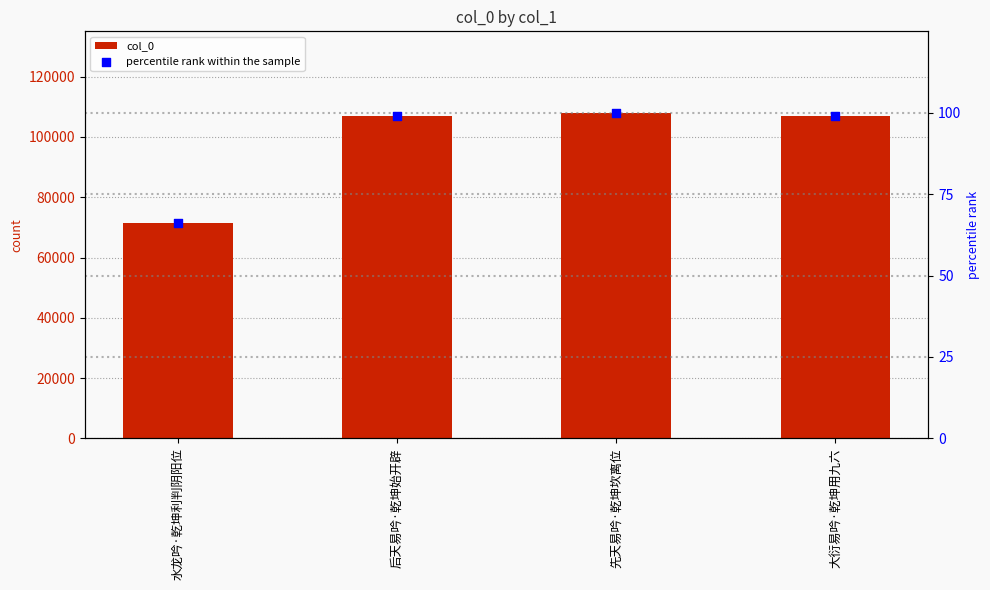

Which series contains the lowest Y value?

percentile rank within the sample